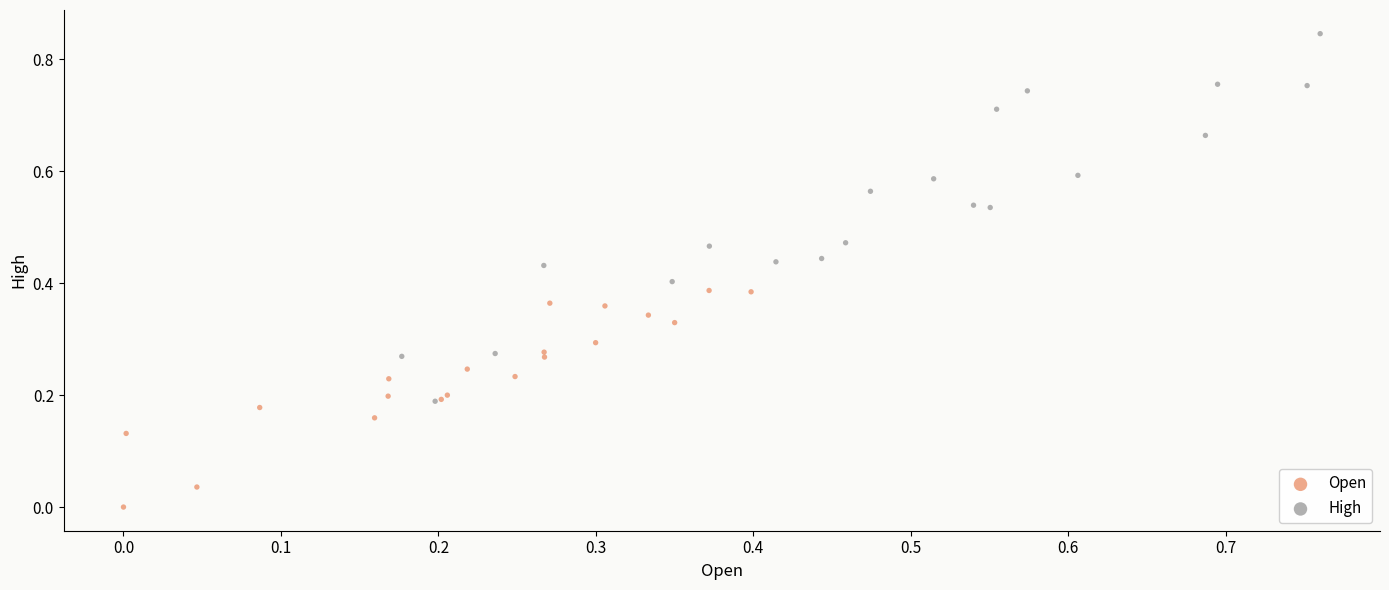

Which series reaches the minimum Y coordinate?

Open